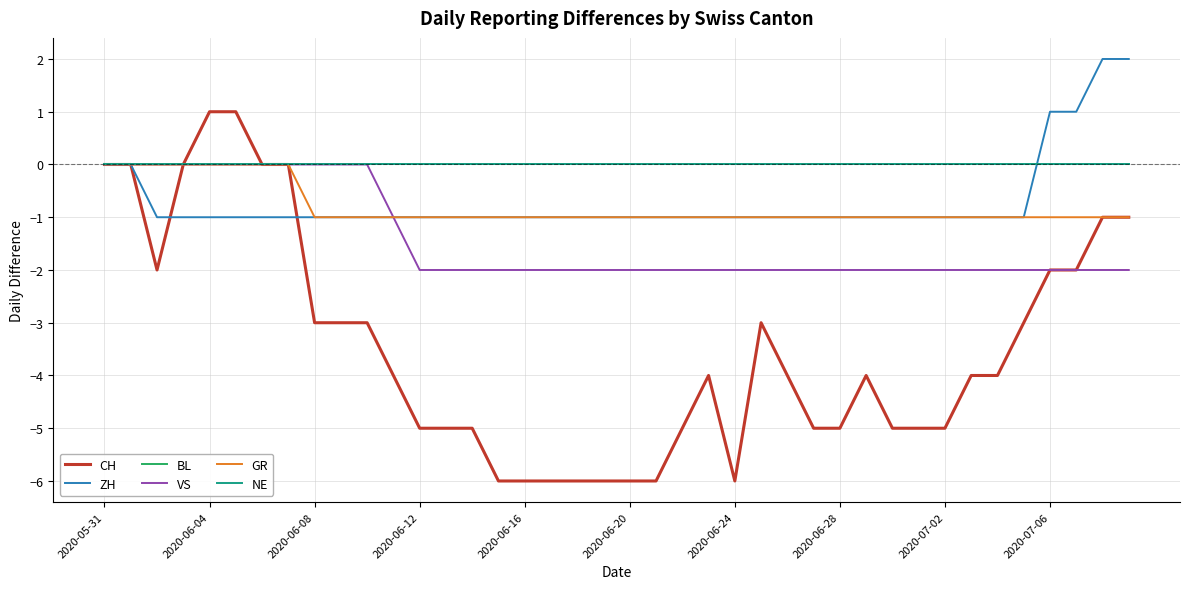

Does the chart display data point markers on the line(s)?

No